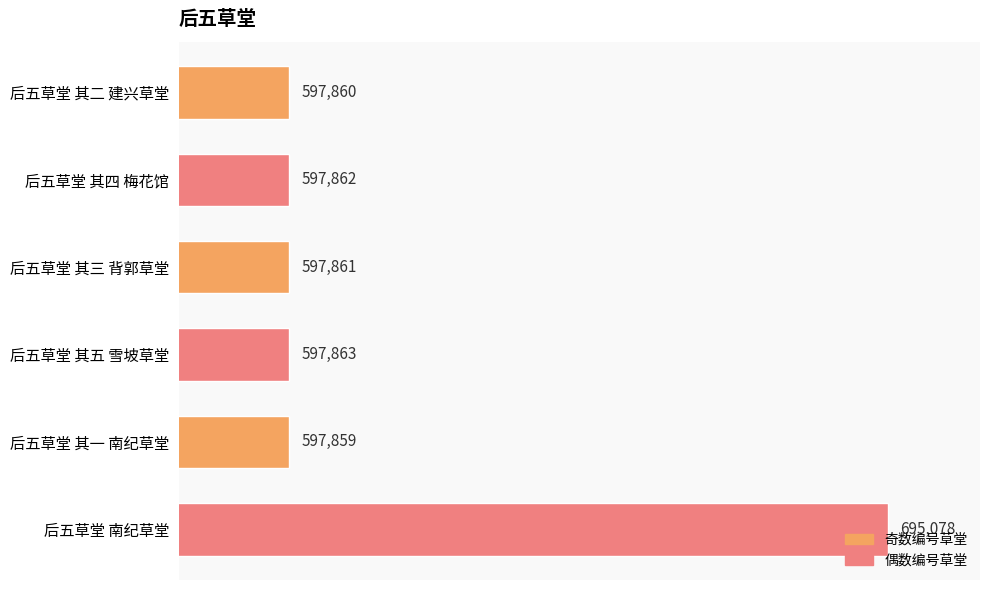

Does the chart contain stacked bars?

No